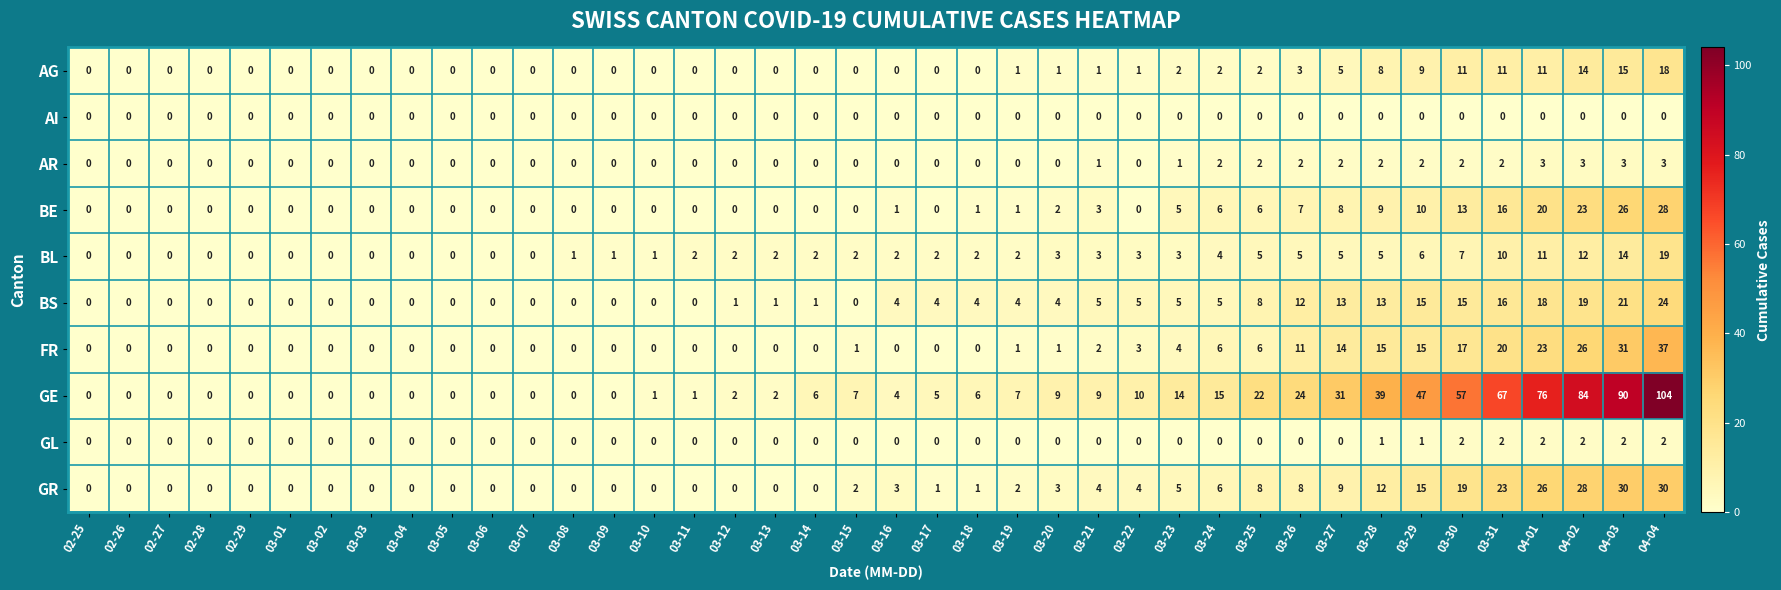

Is it true that GL equals 3 at 03-31?

False